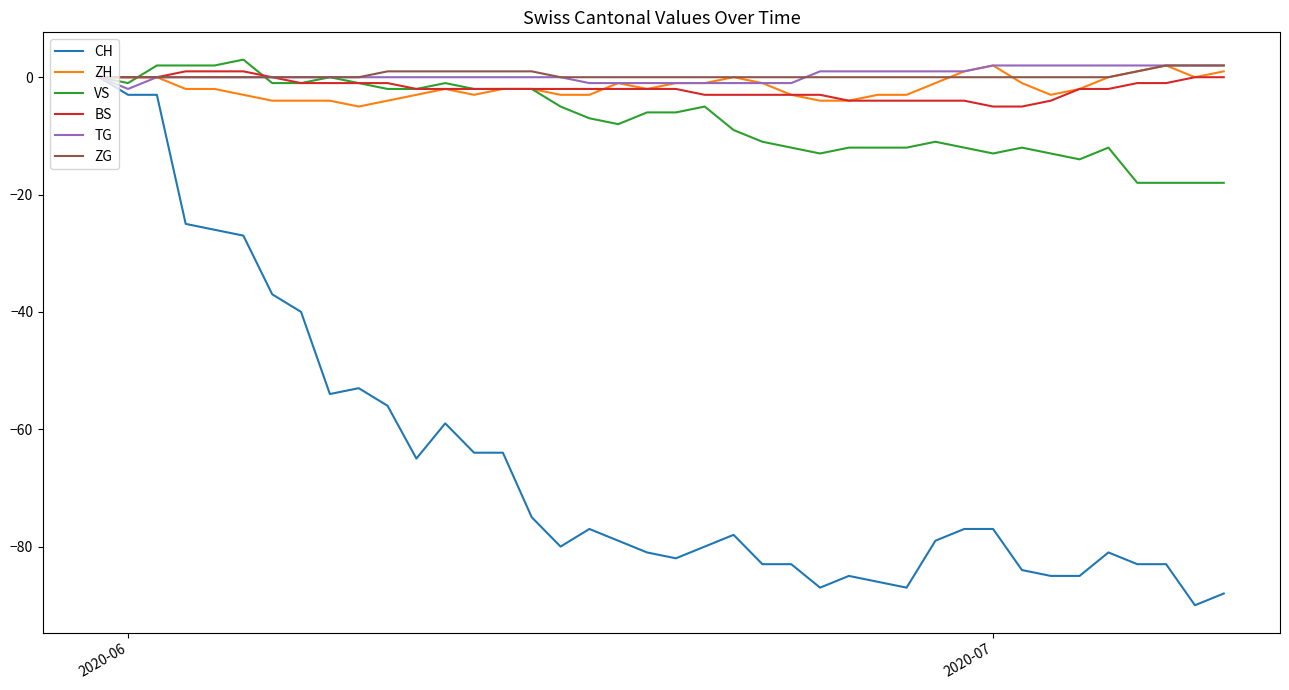

What are all the series names shown in the legend?

CH, ZH, VS, BS, TG, ZG